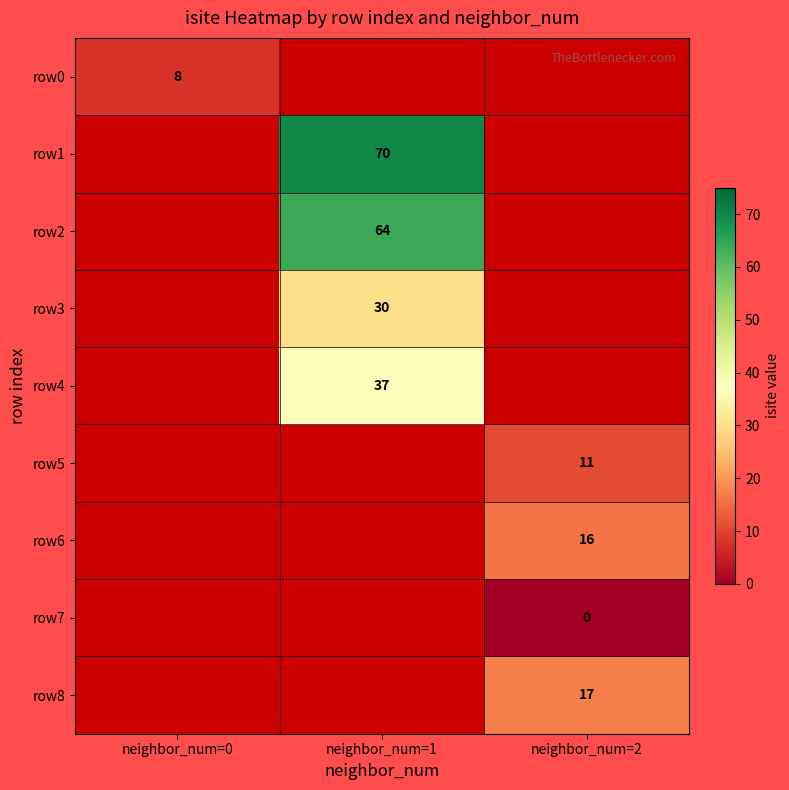

True or false: row0 has a value of 3.4 at neighbor_num=0.

False